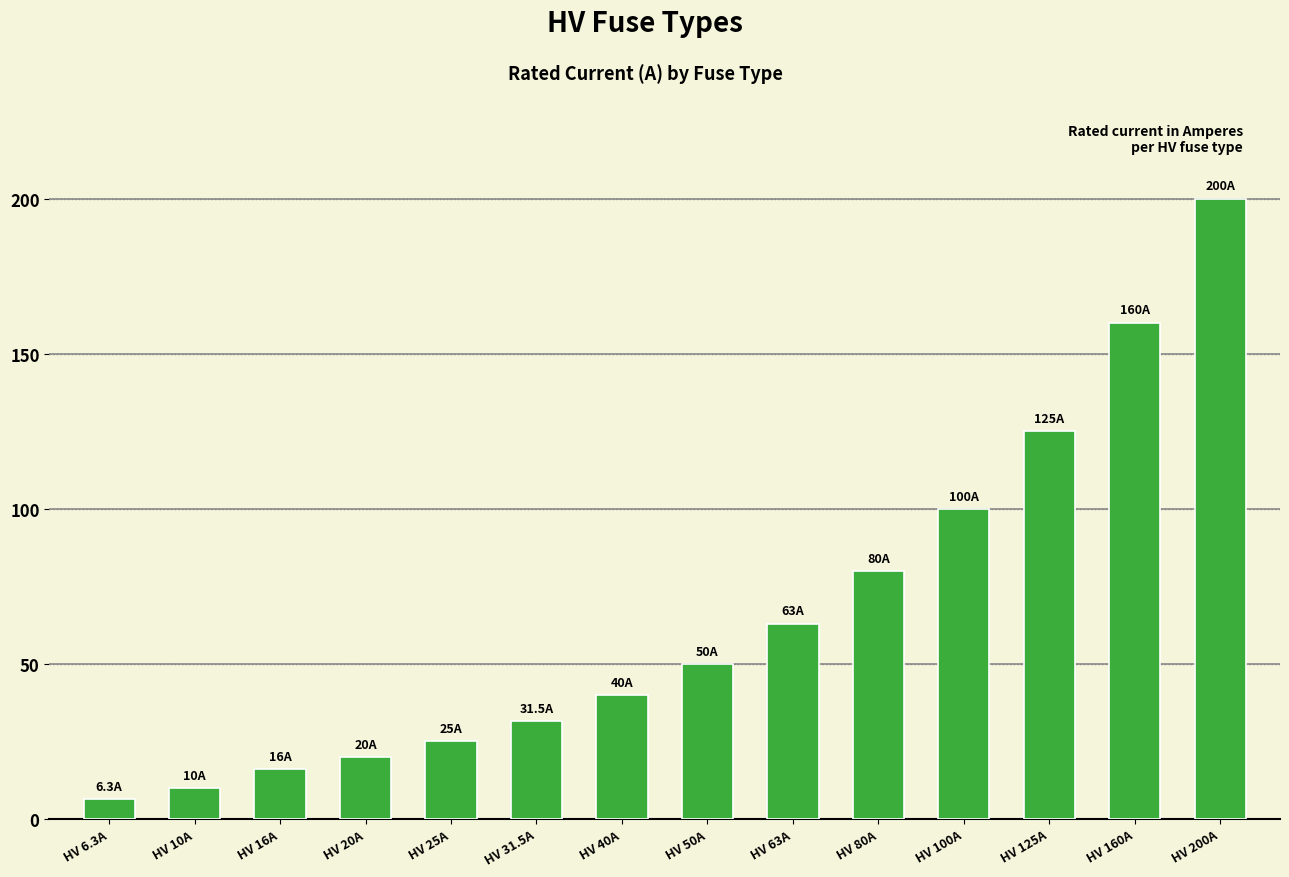

List the labels in order of value, largest first.

HV 200A, HV 160A, HV 125A, HV 100A, HV 80A, HV 63A, HV 50A, HV 40A, HV 31.5A, HV 25A, HV 20A, HV 16A, HV 10A, HV 6.3A